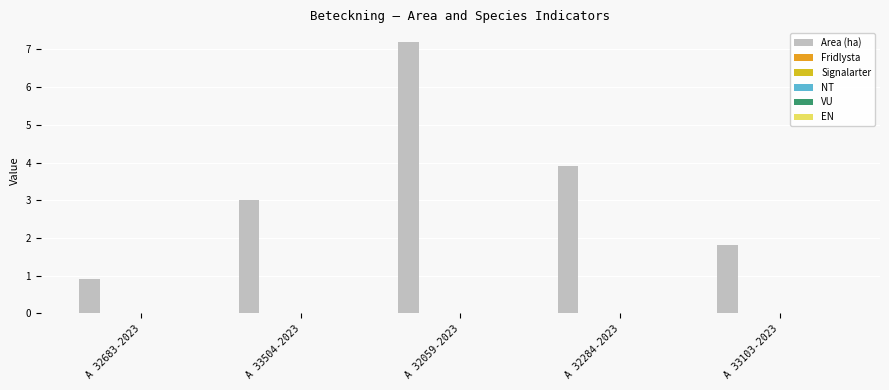

What is the label of the 2nd bar from the right?

A 32284-2023